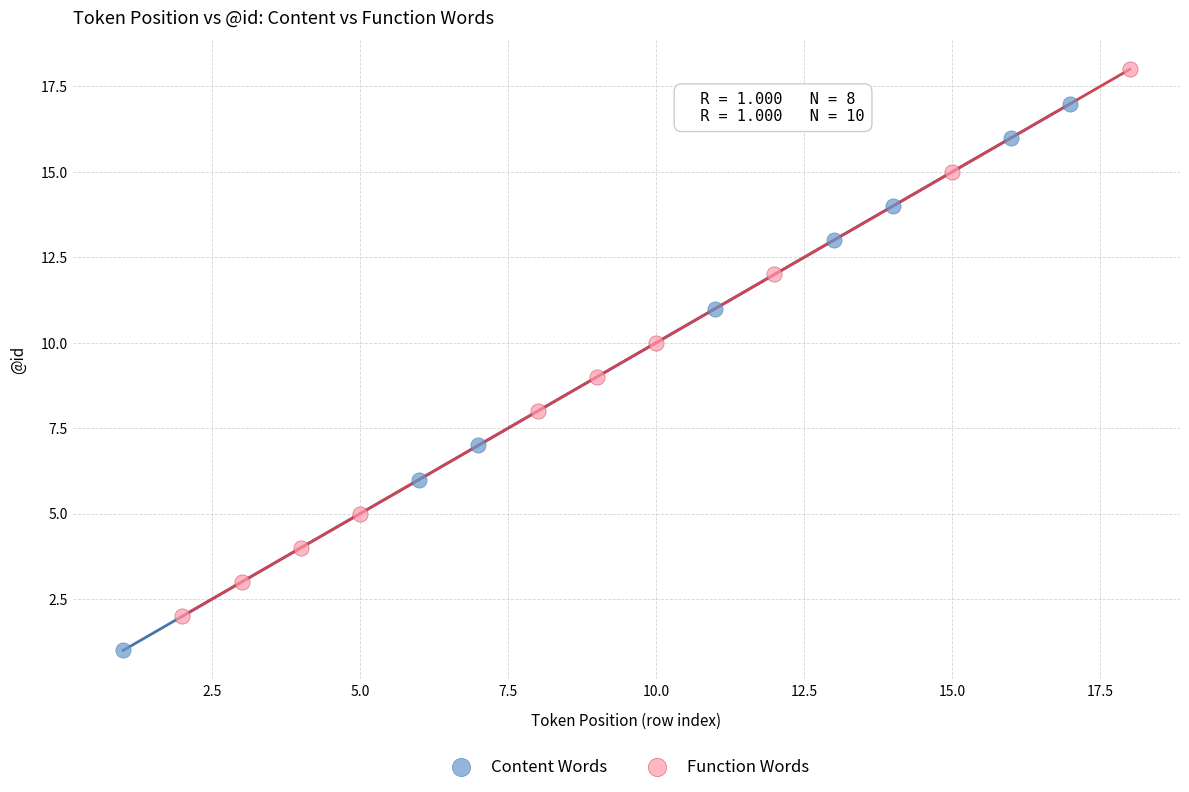

Which series contains the lowest Y value?

Content Words